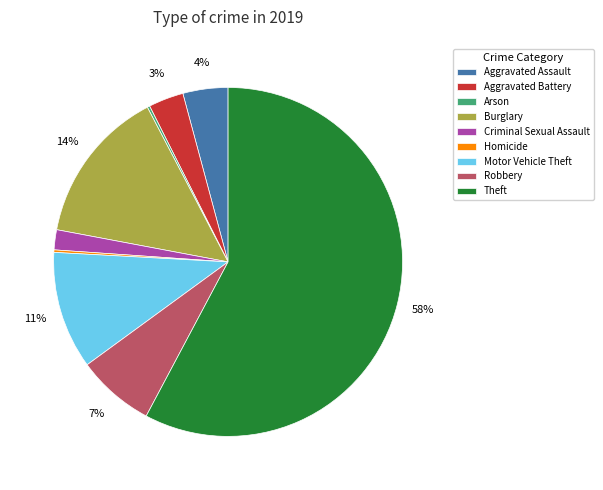

Which category has the biggest portion of the pie?

Theft